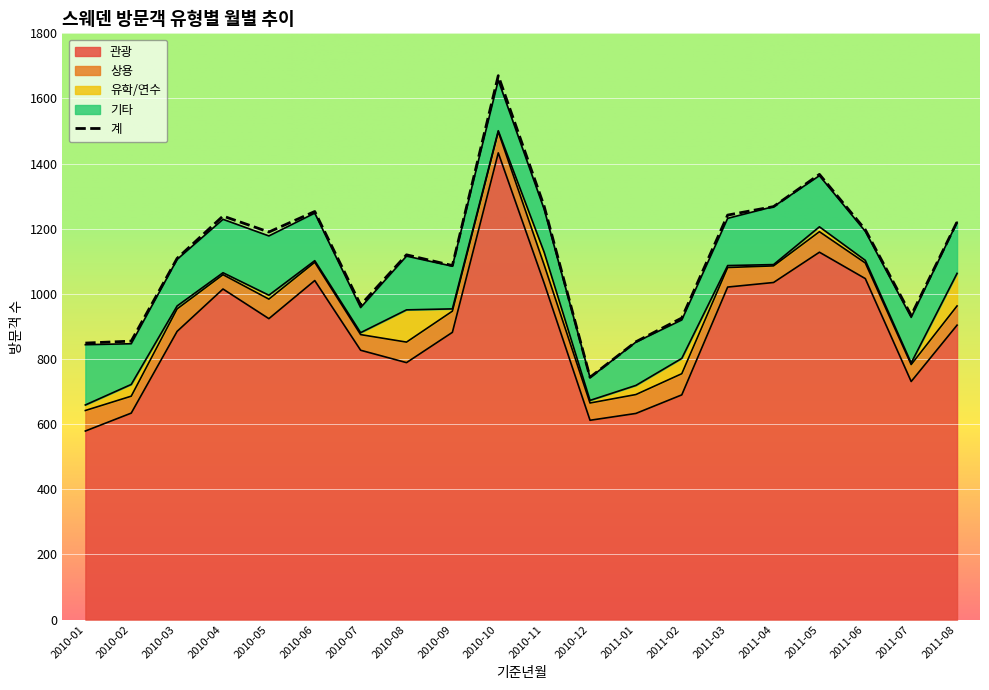

At which category is the sum across all series the highest?

2010-10